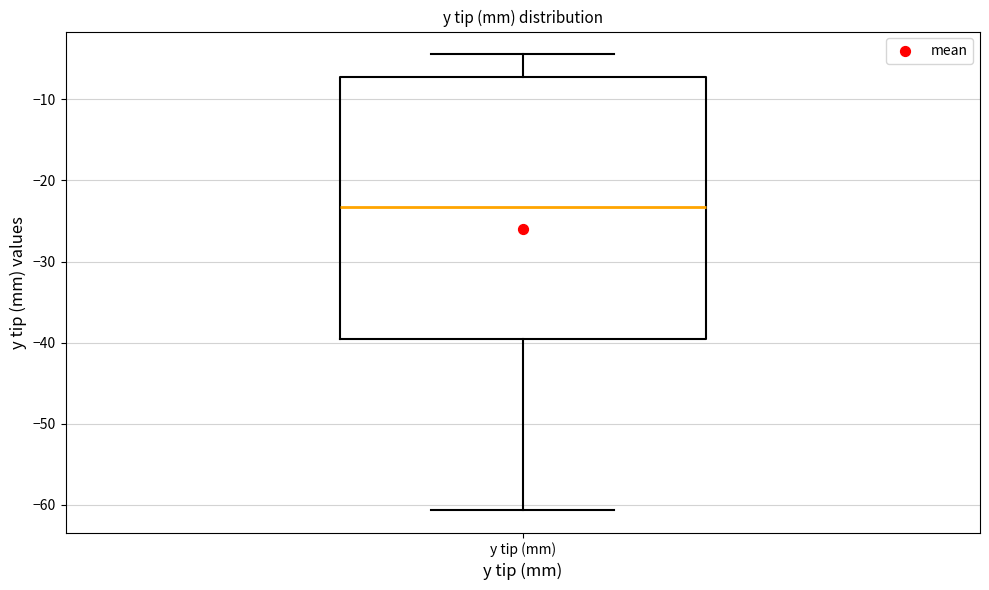

Transcribe this box plot: give where the median line is, the range the box spans, and where the two whiskers end, as read against the y-axis. The values are not printed on the chart, so give them approximately, as read against the axis.

median -23, box -40 to -7, whiskers -61 to -4